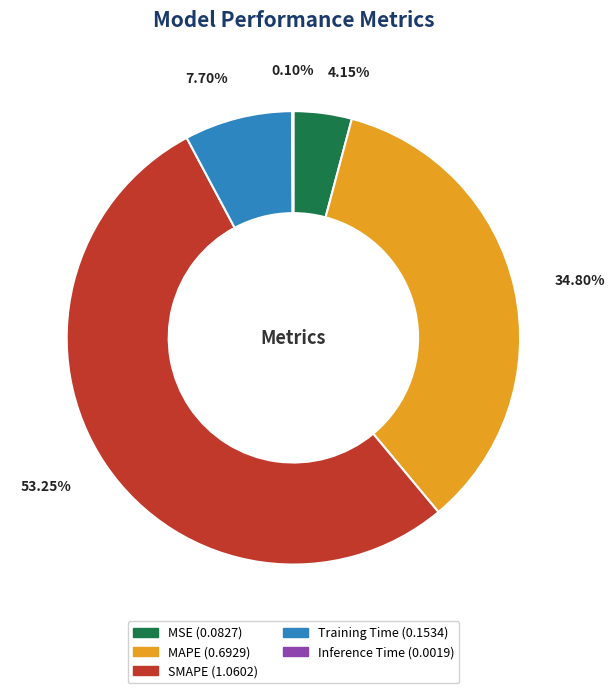

Which slice is the largest?

SMAPE